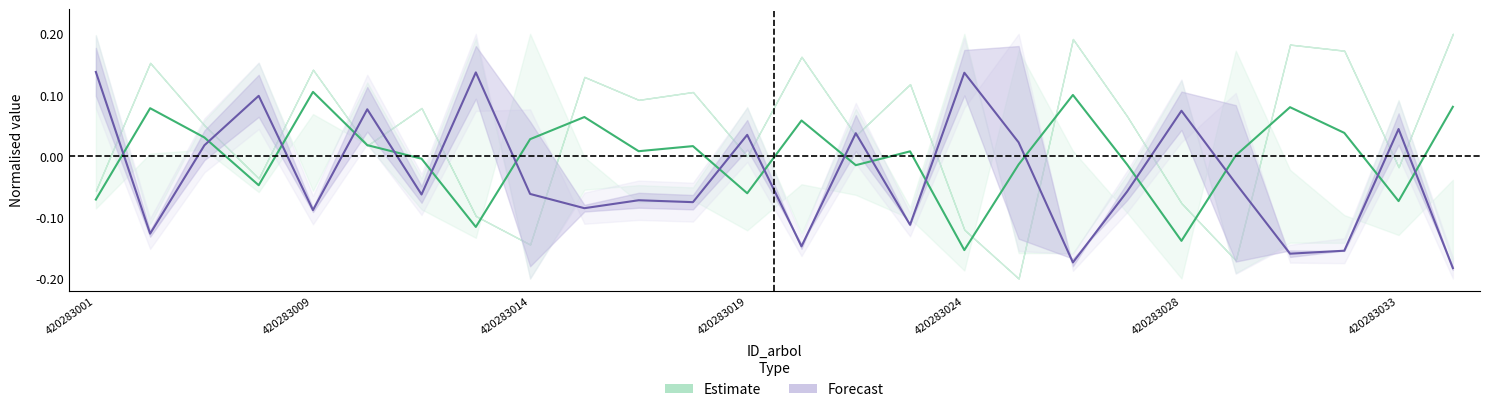

Is it true that Forecast equals 0.0 at 25?

True